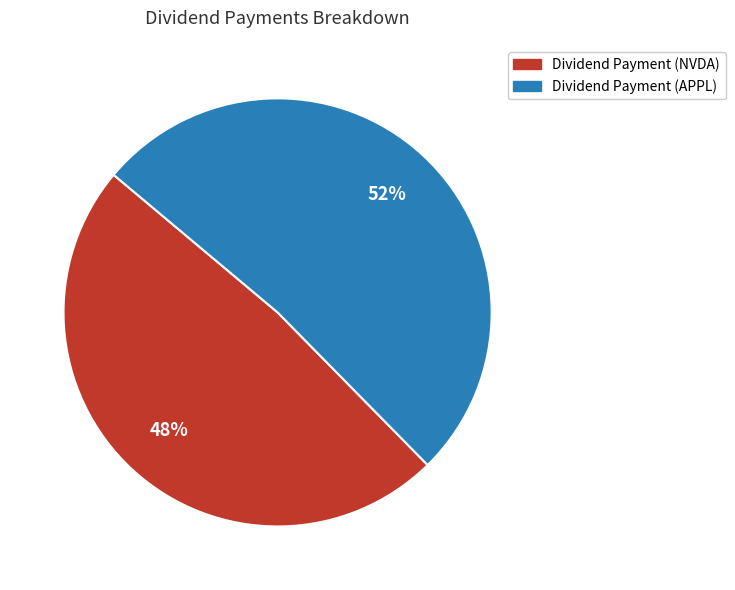

Does Dividend Payment (APPL) represent more than half of the total?

Yes